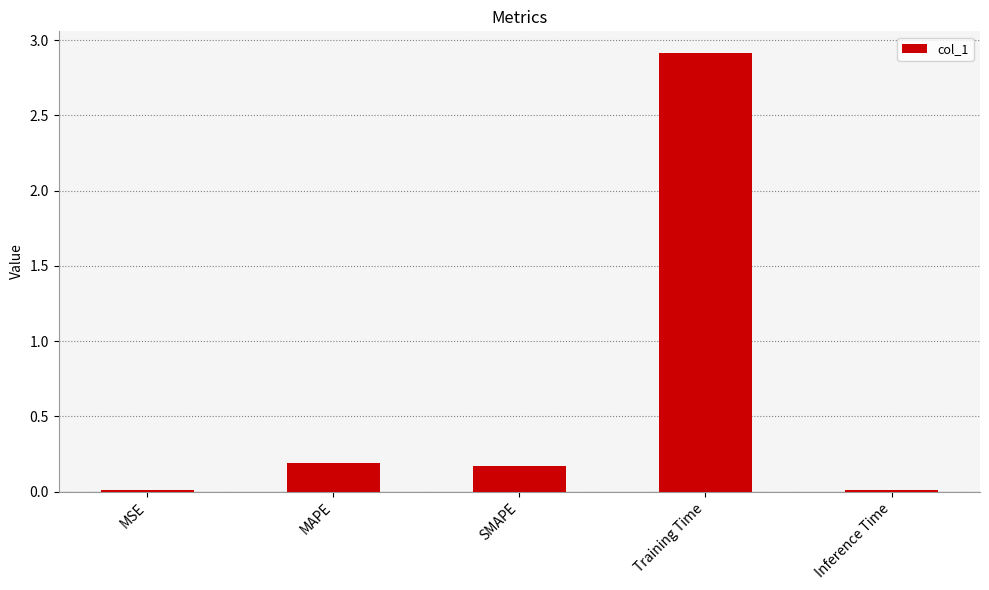

At which category does the chart reach its peak across all series?

Training Time